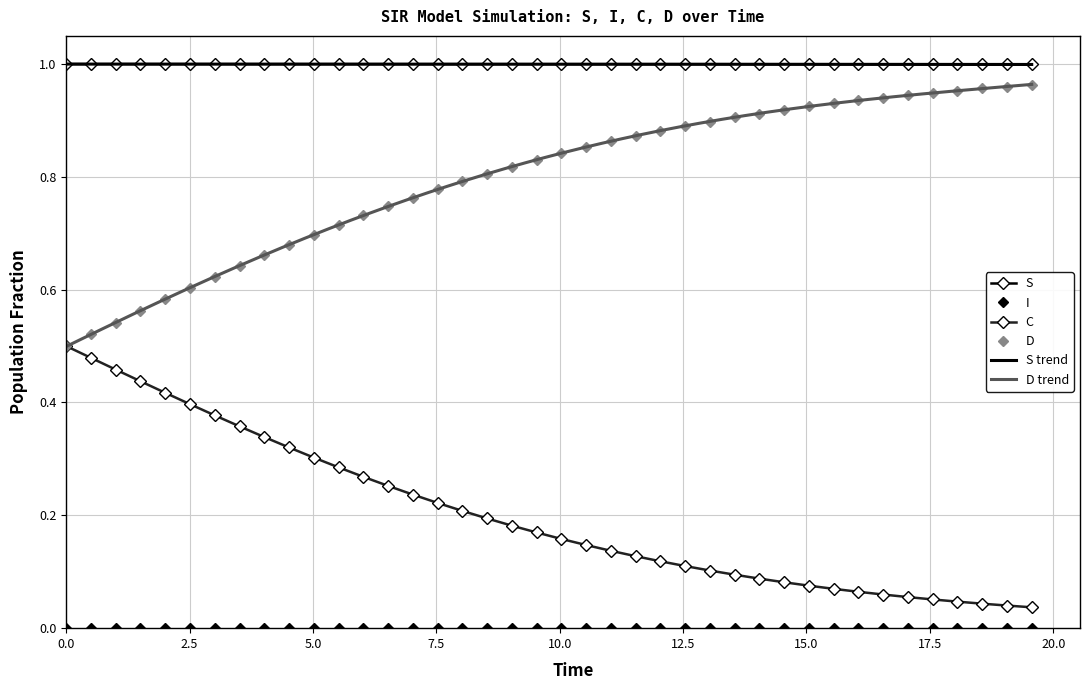

True or false: D and S intersect in this chart.

False